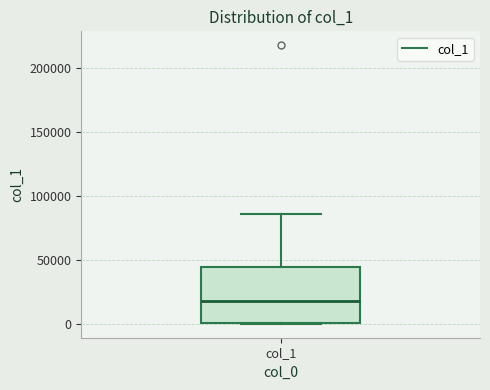

Read this box plot against the y-axis: the position of the median line, the range covered by the box, and the ends of both whiskers. The values are not printed on the chart, so give them approximately, as read against the axis.

median 20000, box 0 to 45000, whiskers 0 to 85000